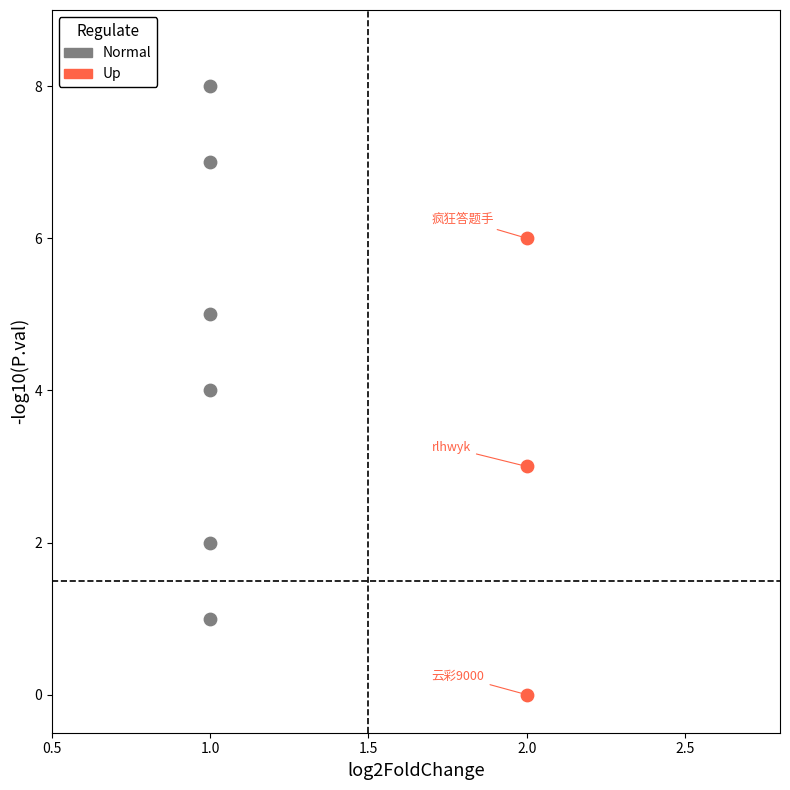

Which series has the largest Y range (max minus min)?

Normal